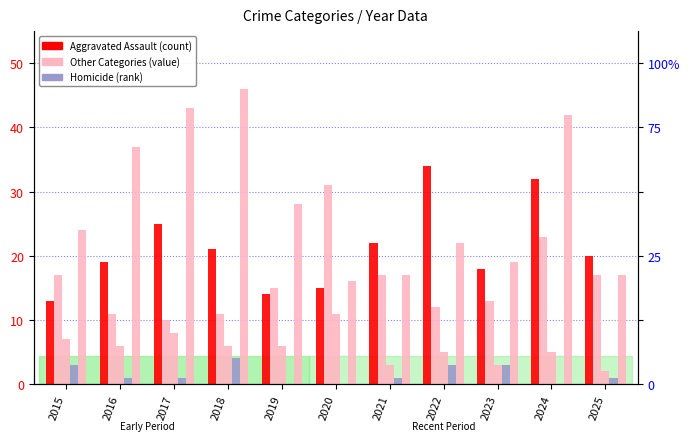

Rank the series at 2018 from lowest to highest value.

Homicide, Criminal Sexual Assault, Aggravated Battery, Aggravated Assault, Robbery